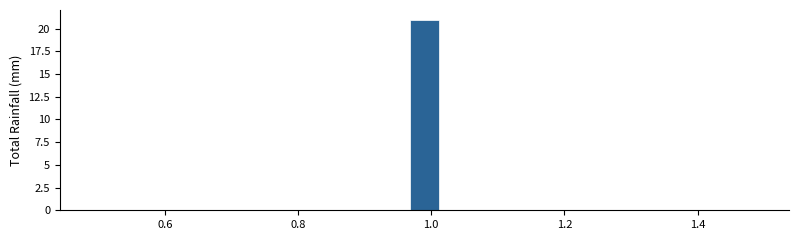

Around what value on the x-axis is the tallest bar? Give the approximate position of its centre, as read against the axis.

1.00